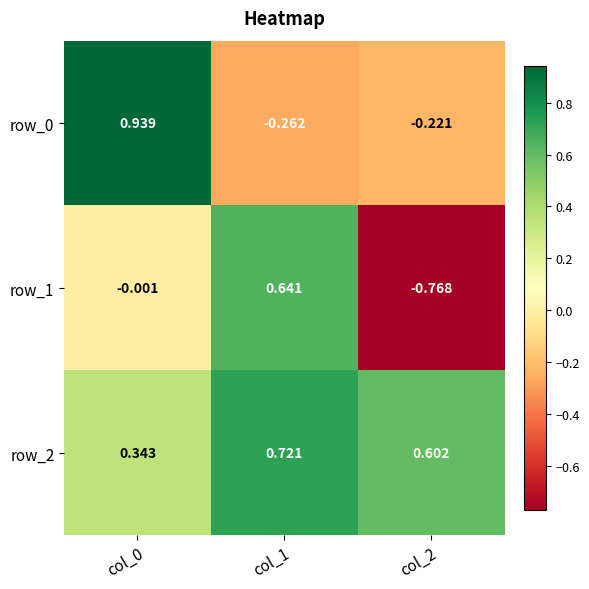

Is the value of row_0 at col_1 greater than the value of row_1 at col_0?

No